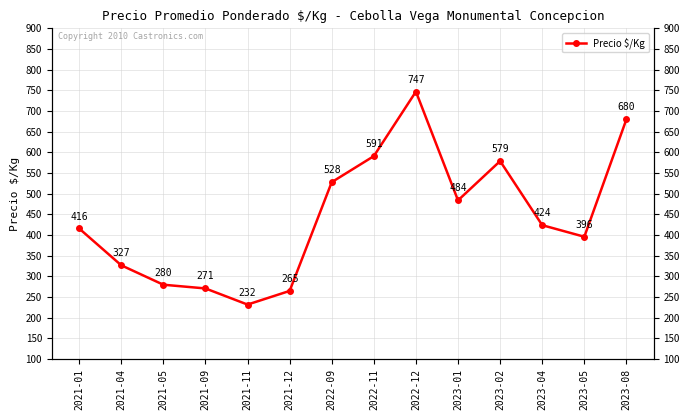

What is the average value?

444